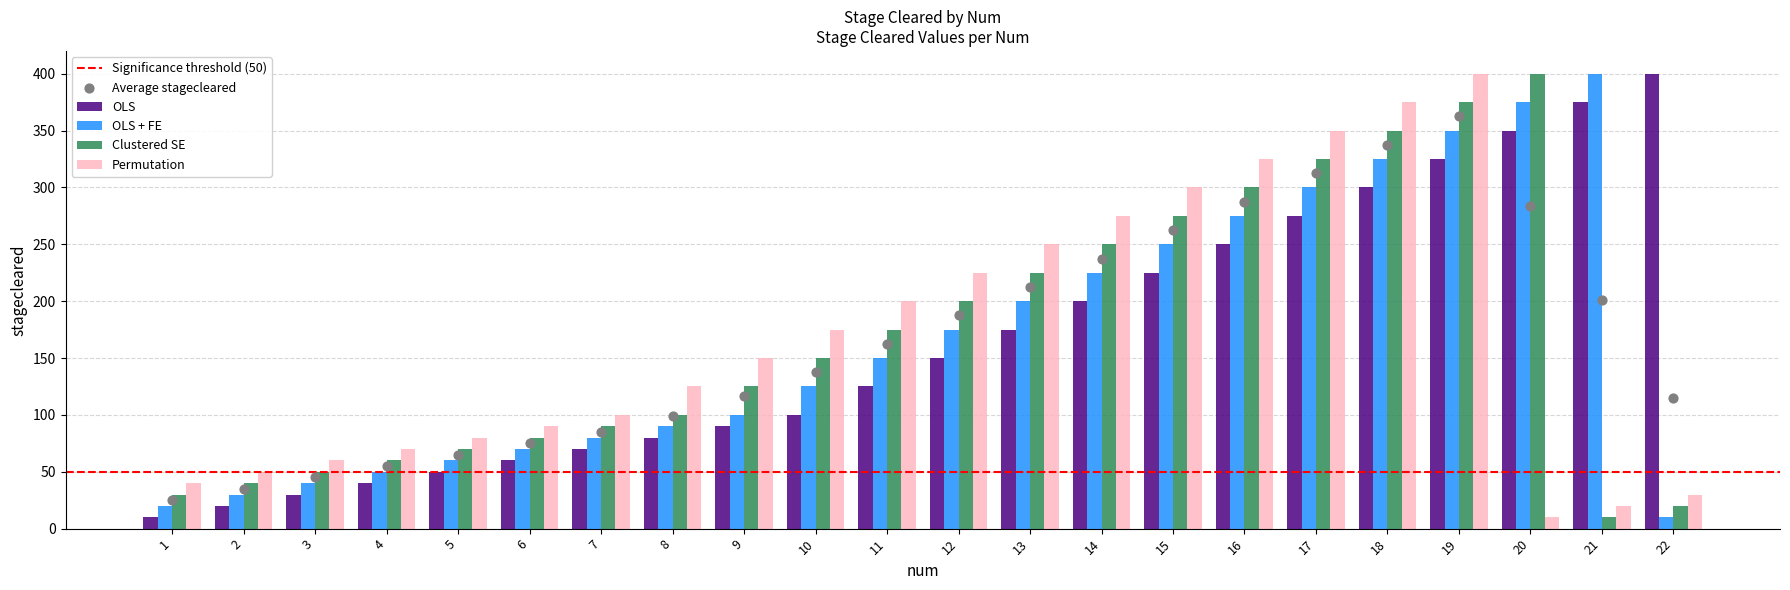

Which series has the widest spread of Y values?

OLS